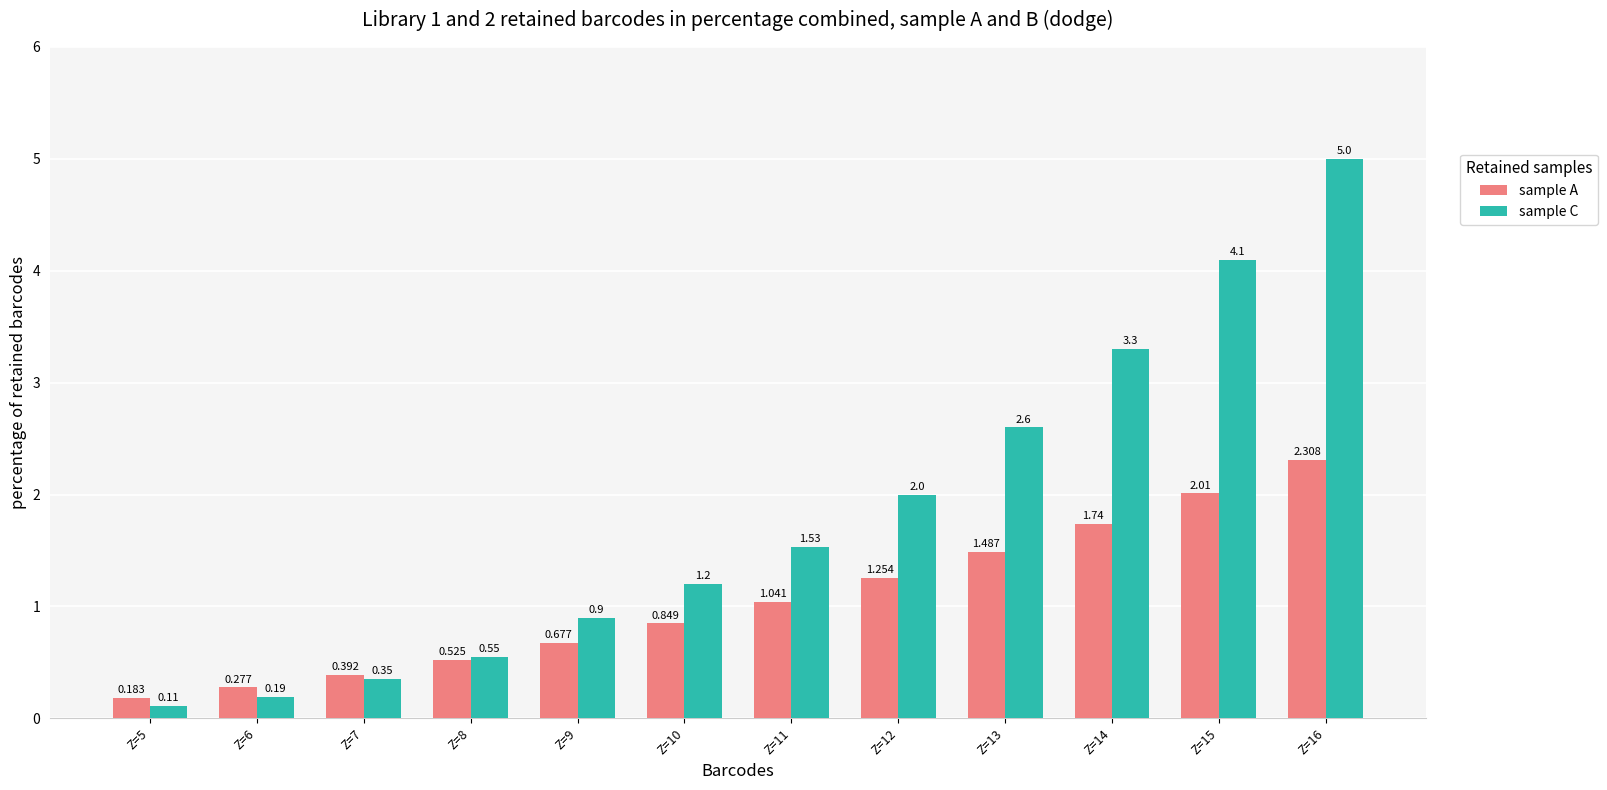

True or false: sample C has a value of 4.1 at Z=15.

True